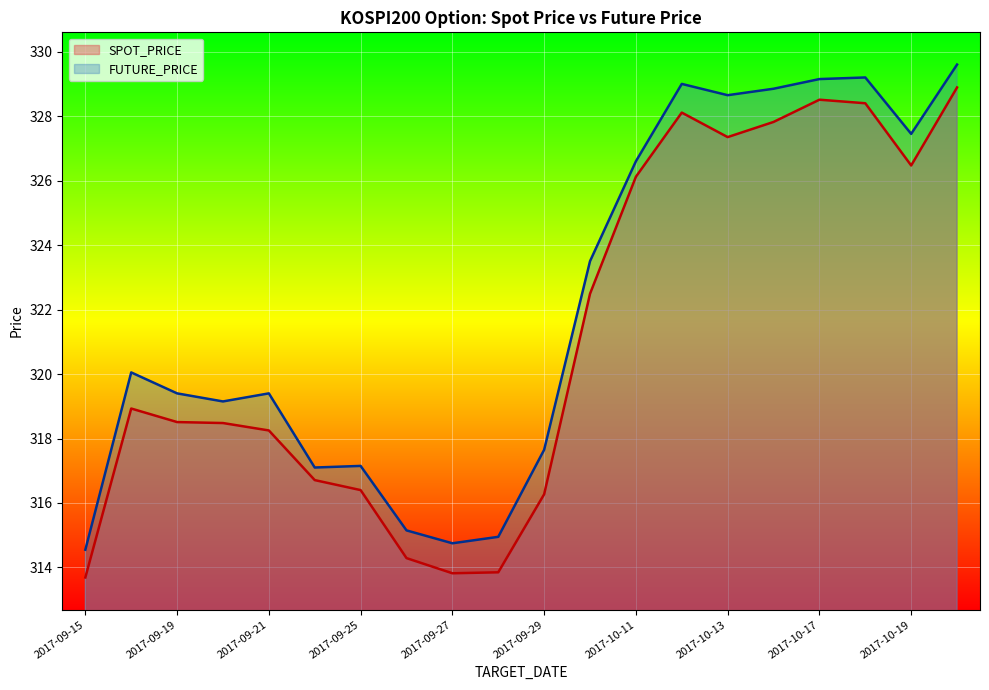

What is the highest value of the SPOT_PRICE series?

328.9